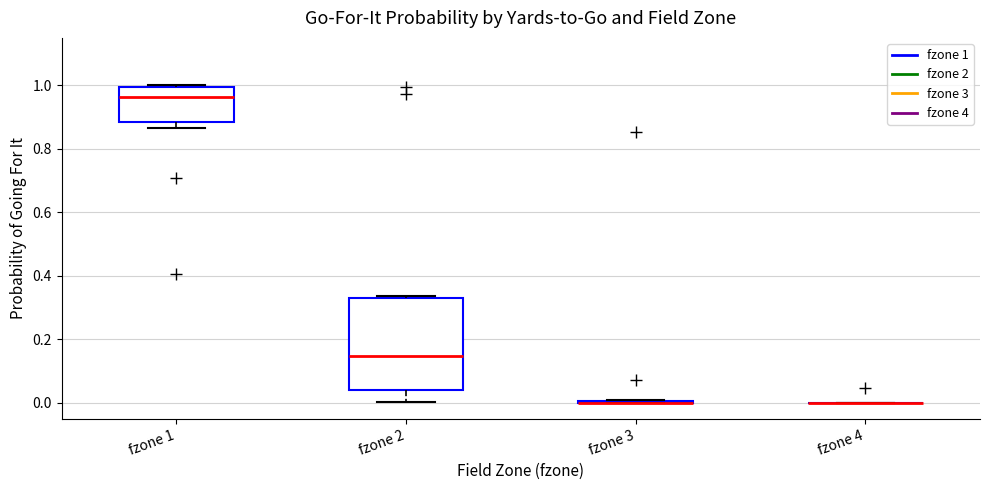

Reading left to right, read every box against the y-axis: the position of its median line, the range the box covers, and the ends of its whiskers. The values are not printed on the chart, so give them approximately, as read against the axis.

fzone 1: median 0.96, box 0.88 to 1.00, whiskers 0.86 to 1.00
fzone 2: median 0.14, box 0.04 to 0.32, whiskers 0.00 to 0.34
fzone 3: box collapsed to a line at 0.00, whiskers 0.00 to 0.00
fzone 4: box collapsed to a line at 0.00, whiskers 0.00 to 0.00